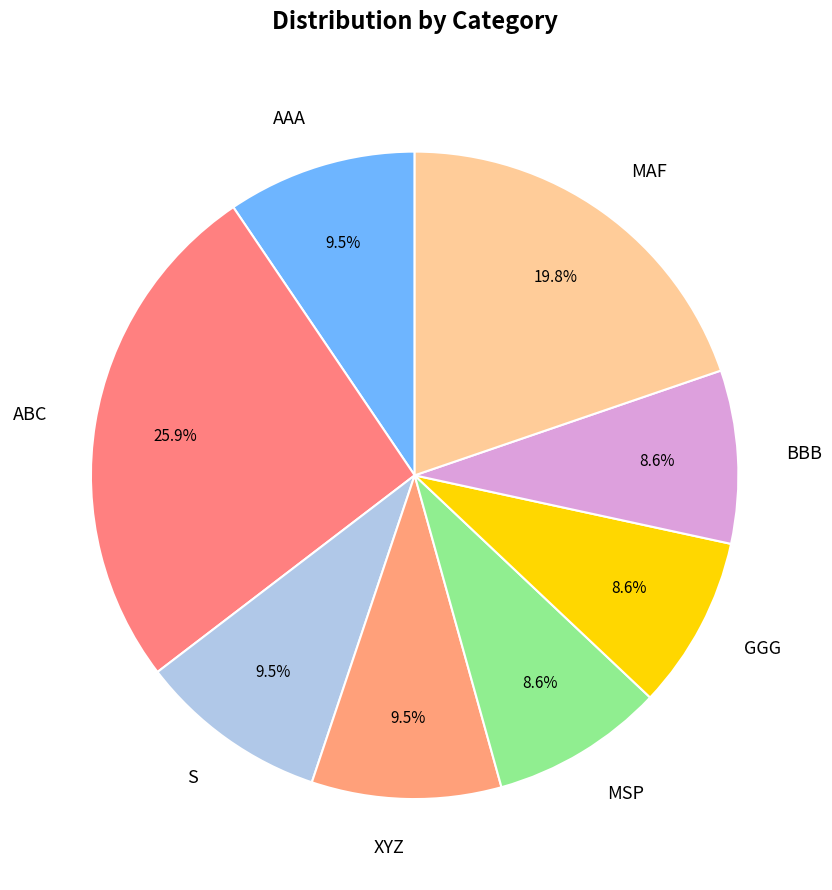

Is there a majority slice in this chart?

No